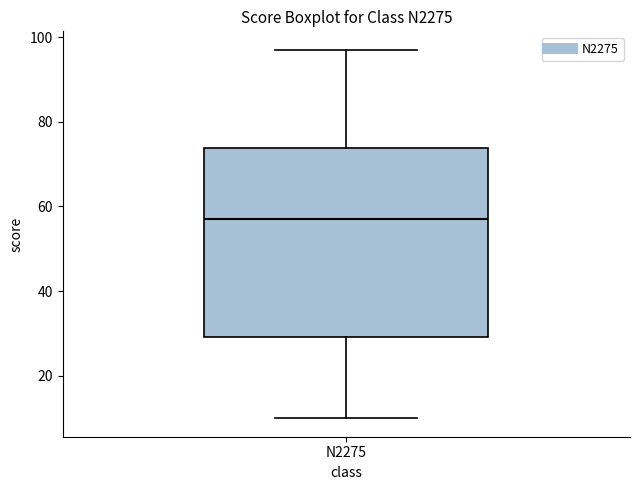

Transcribe this box plot: give where the median line is, the range the box spans, and where the two whiskers end, as read against the y-axis. The values are not printed on the chart, so give them approximately, as read against the axis.

median 58, box 30 to 74, whiskers 10 to 98